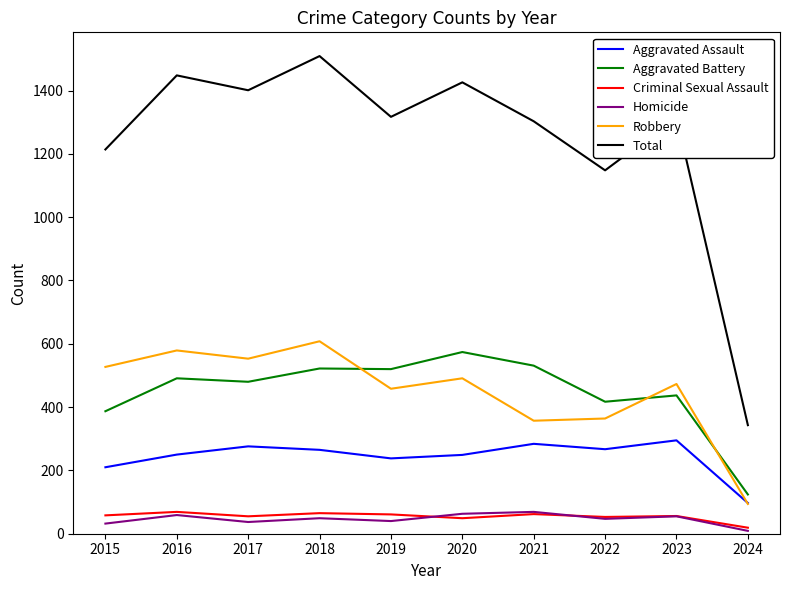

At which category is the sum across all series the highest?

2018